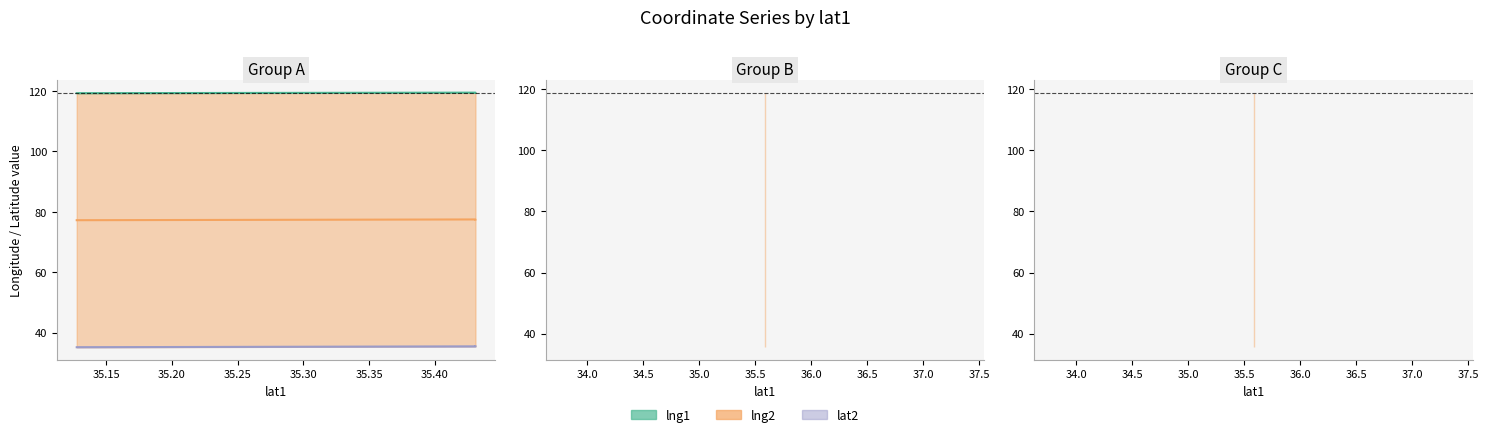

What is the sum of the lng2 values at 35.58587212 and 35.431049?

238.3